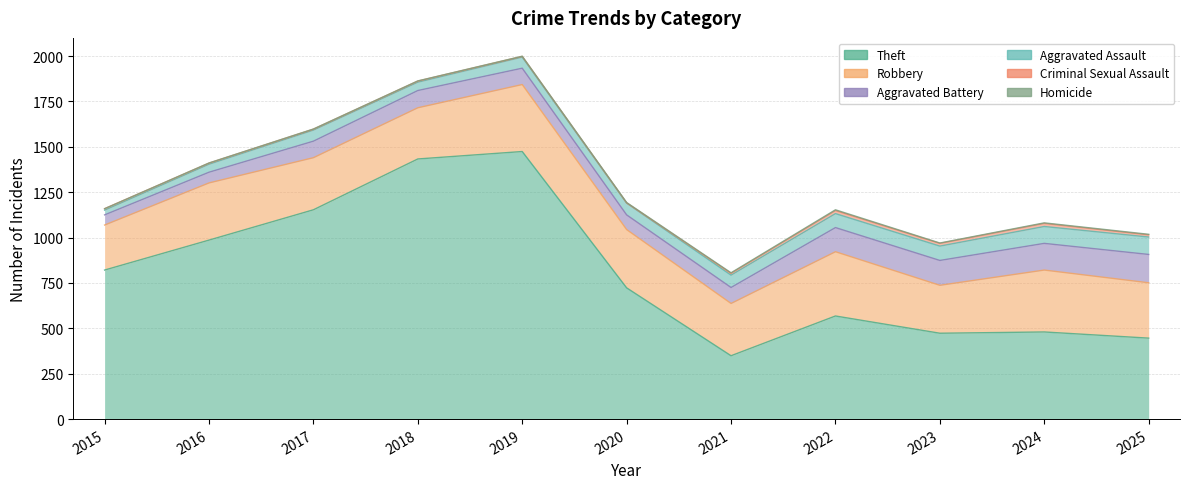

Reading right to left, what are all the values shown in this chart?

Robbery: 305	341	264	354	288	321	369	282	287	315	248
Theft: 446	480	473	568	349	723	1474	1433	1153	986	821
Aggravated Battery: 156	147	137	133	88	81	90	95	91	59	56
Aggravated Assault: 96	93	79	77	68	65	61	46	61	44	26
Criminal Sexual Assault: 12	17	15	17	10	1	4	6	5	6	8
Homicide: 3	3	2	4	3	2	1	1	1	1	0